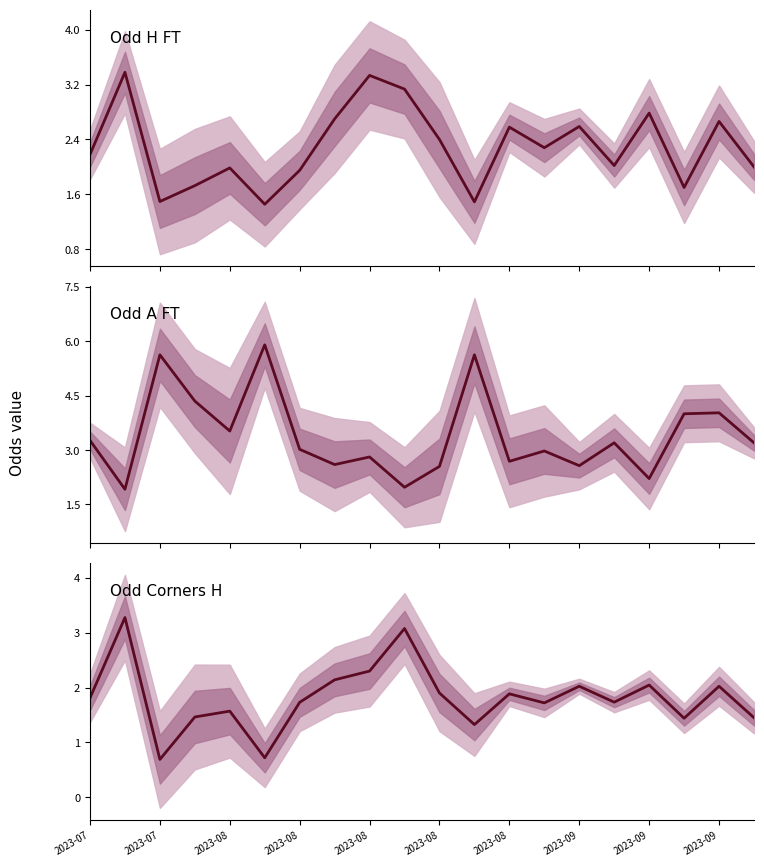

At how many categories does at least one series exceed 2?

20